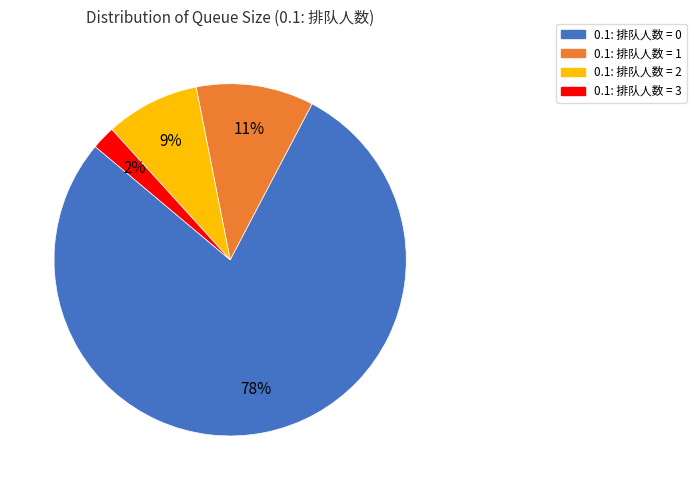

Is there any slice that represents more than half of the pie?

Yes